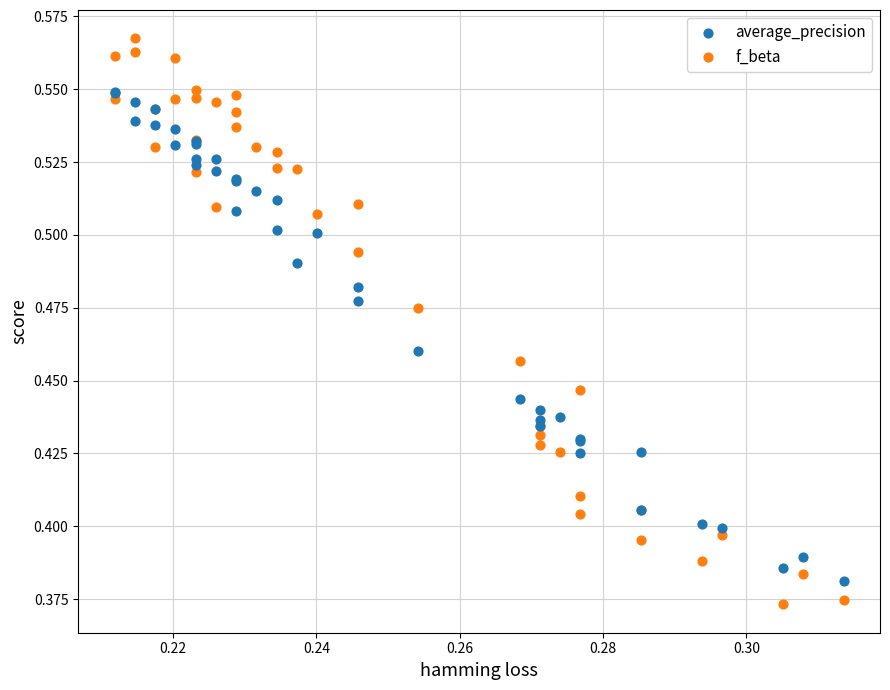

Which series has the largest Y range (max minus min)?

f_beta